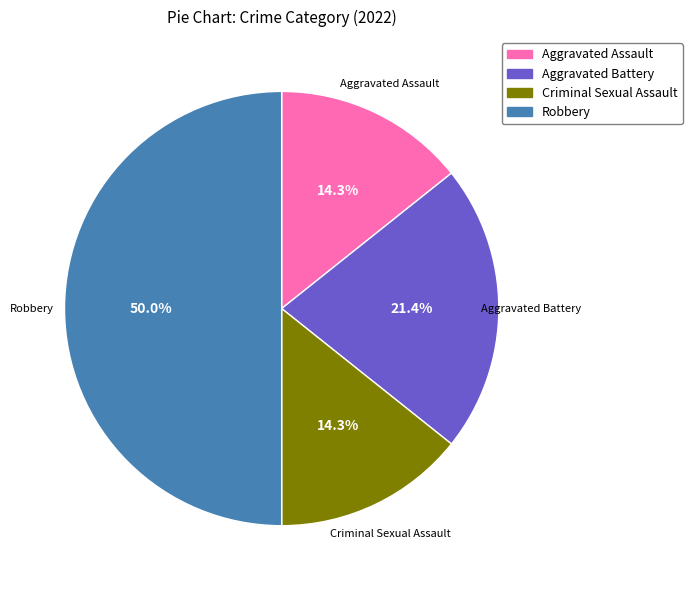

What is the largest slice in the pie chart?

Robbery